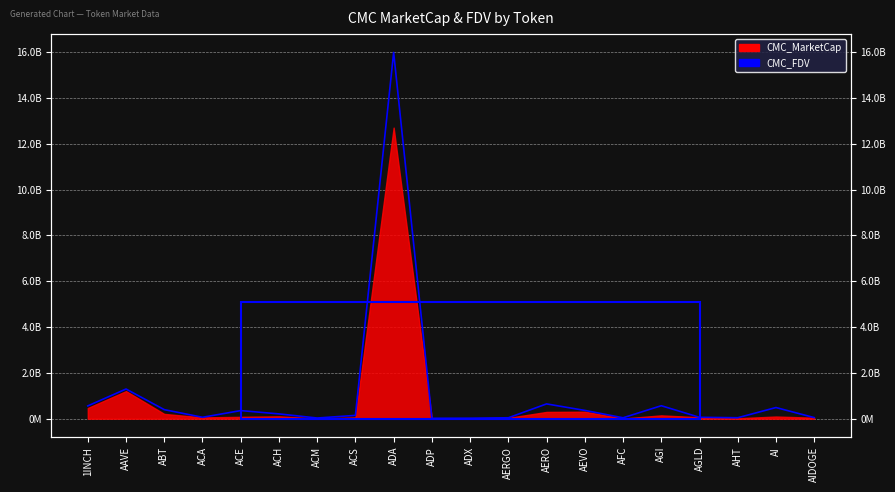

What value does the data have at ACH?

210314290.6